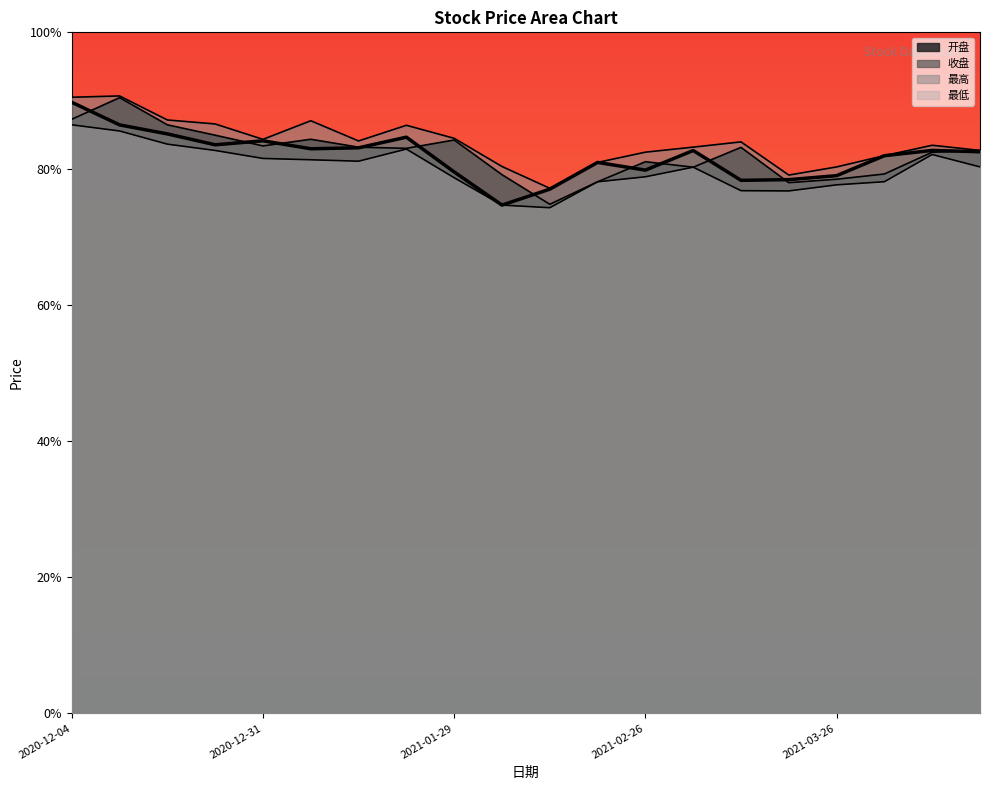

What is the average value of the 开盘 series?

16436.9